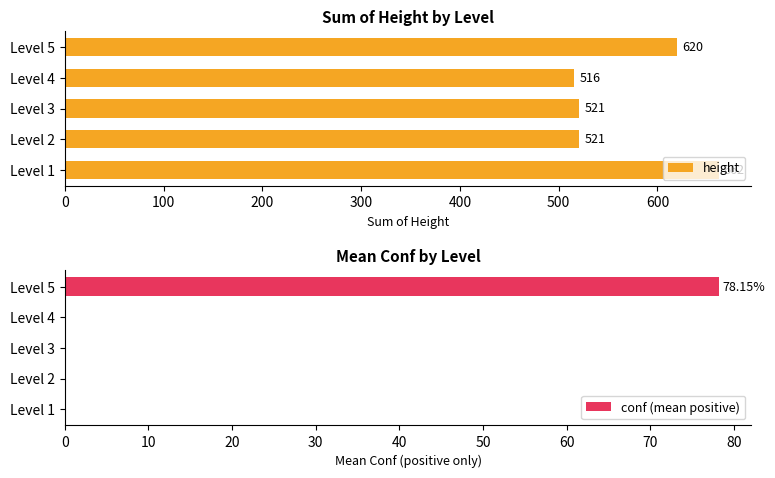

Reading left to right, list all the values displayed in this chart.

height: 662.0	521.0	521.0	516.0	620.0
conf (mean positive): 0.0	0.0	0.0	0.0	78.2